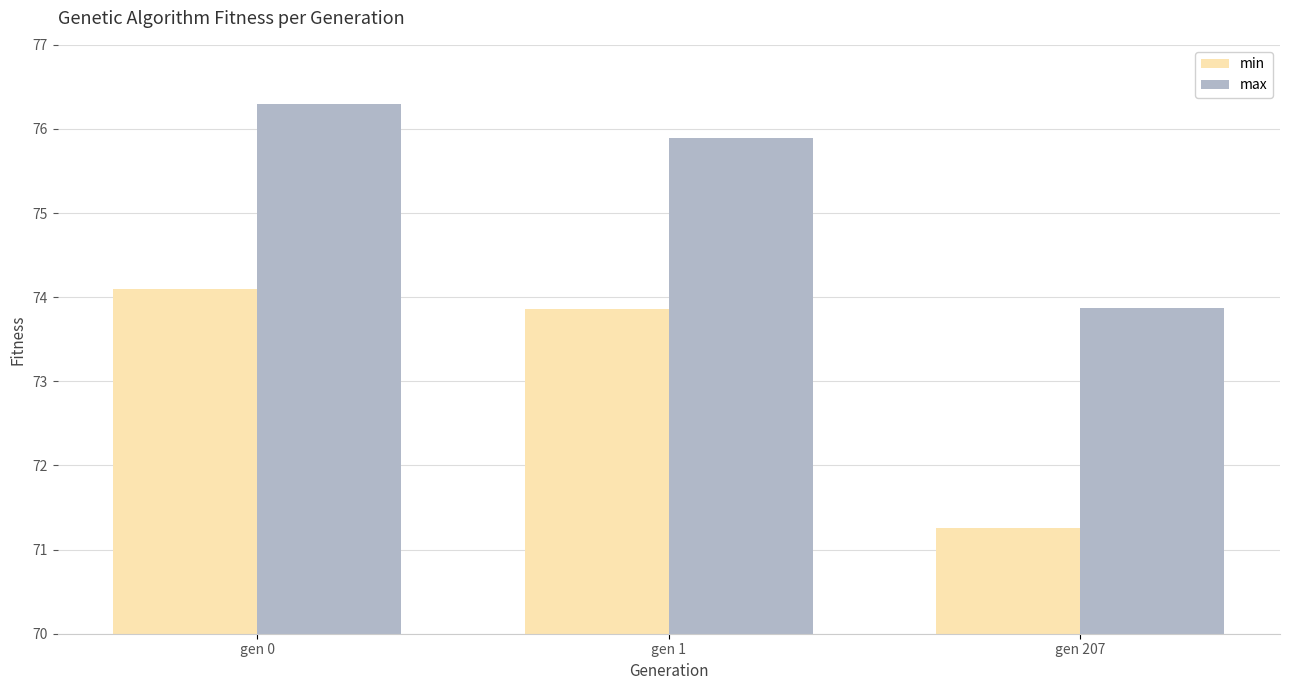

How many data points in max are above 75?

2